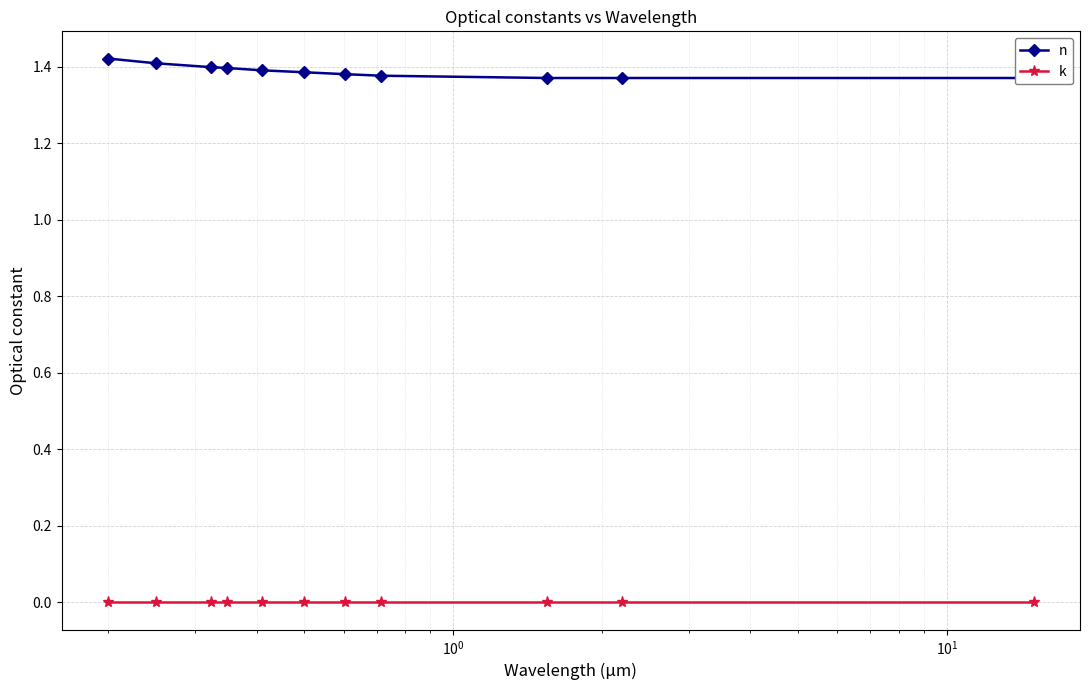

Count the number of data series in this chart.

2